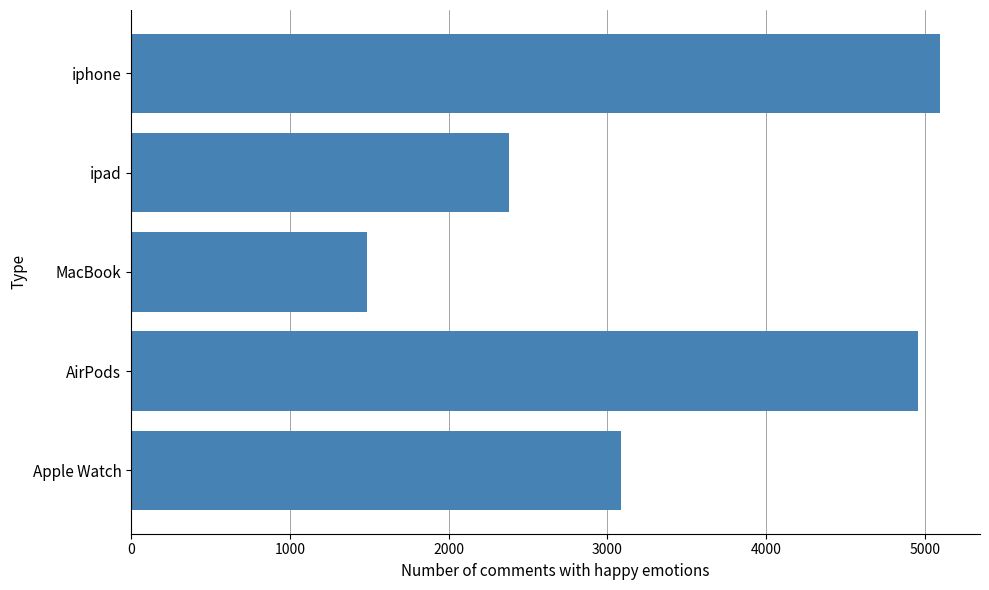

Is it true that the value at MacBook is 451?

False